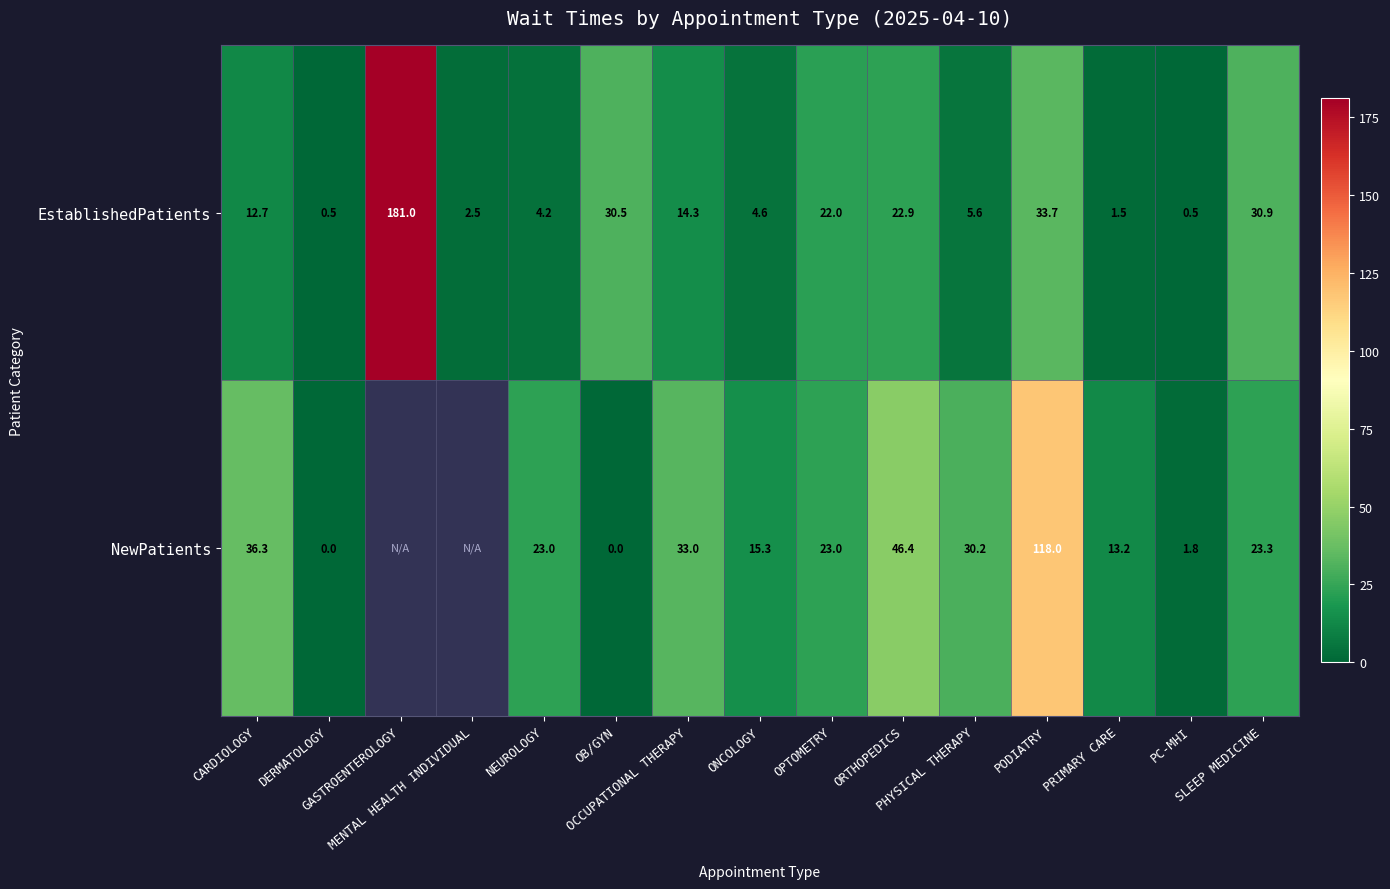

What is the sum of all EstablishedPatients values?

367.4